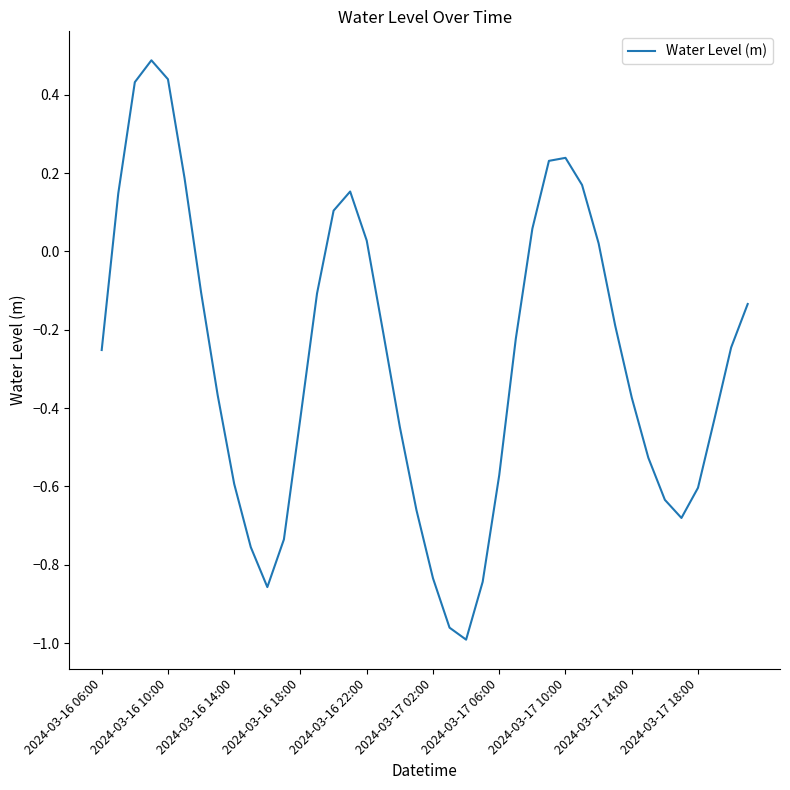

What is the greatest value displayed?

0.5